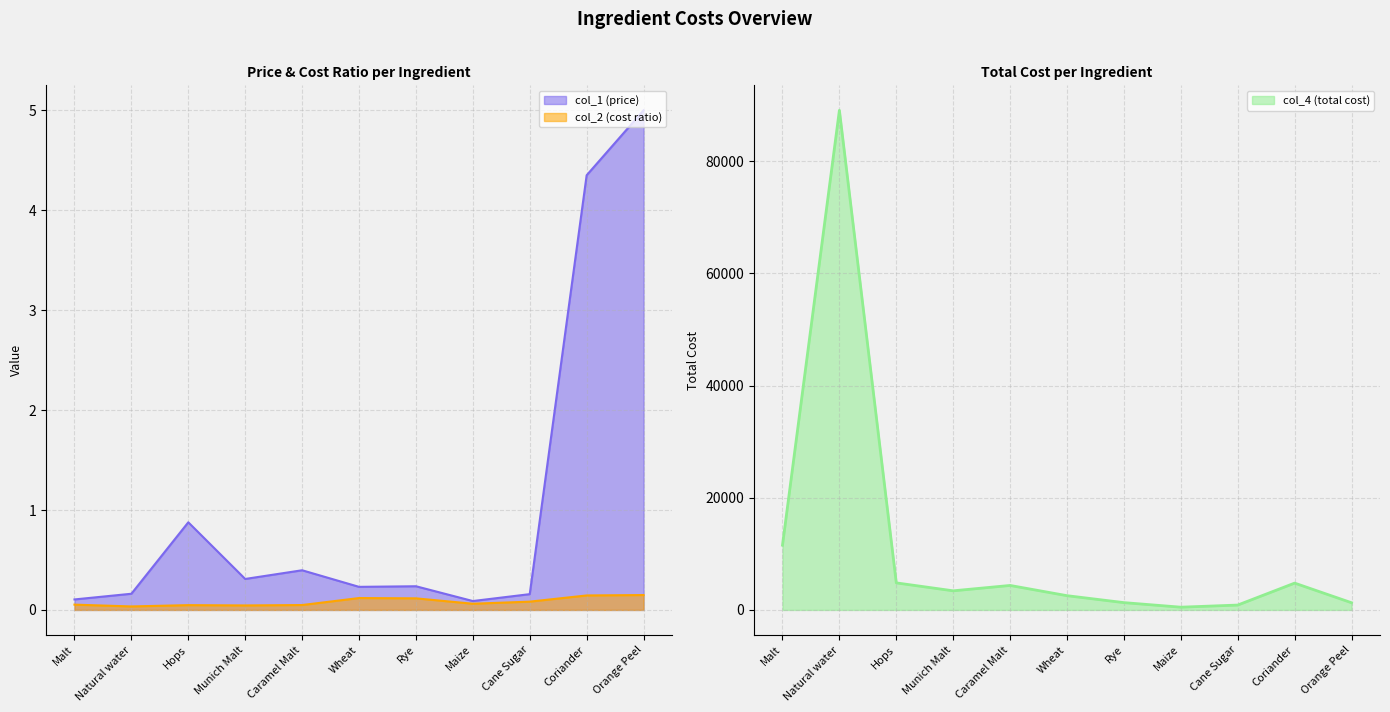

How many values in the col_4 (total cost) series are below 3410?

5